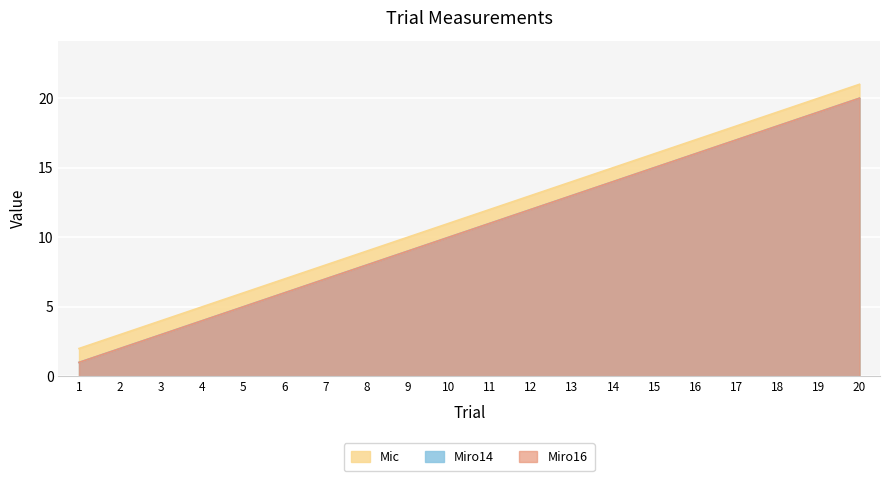

Where does the Miro14 series first go above 11?

12